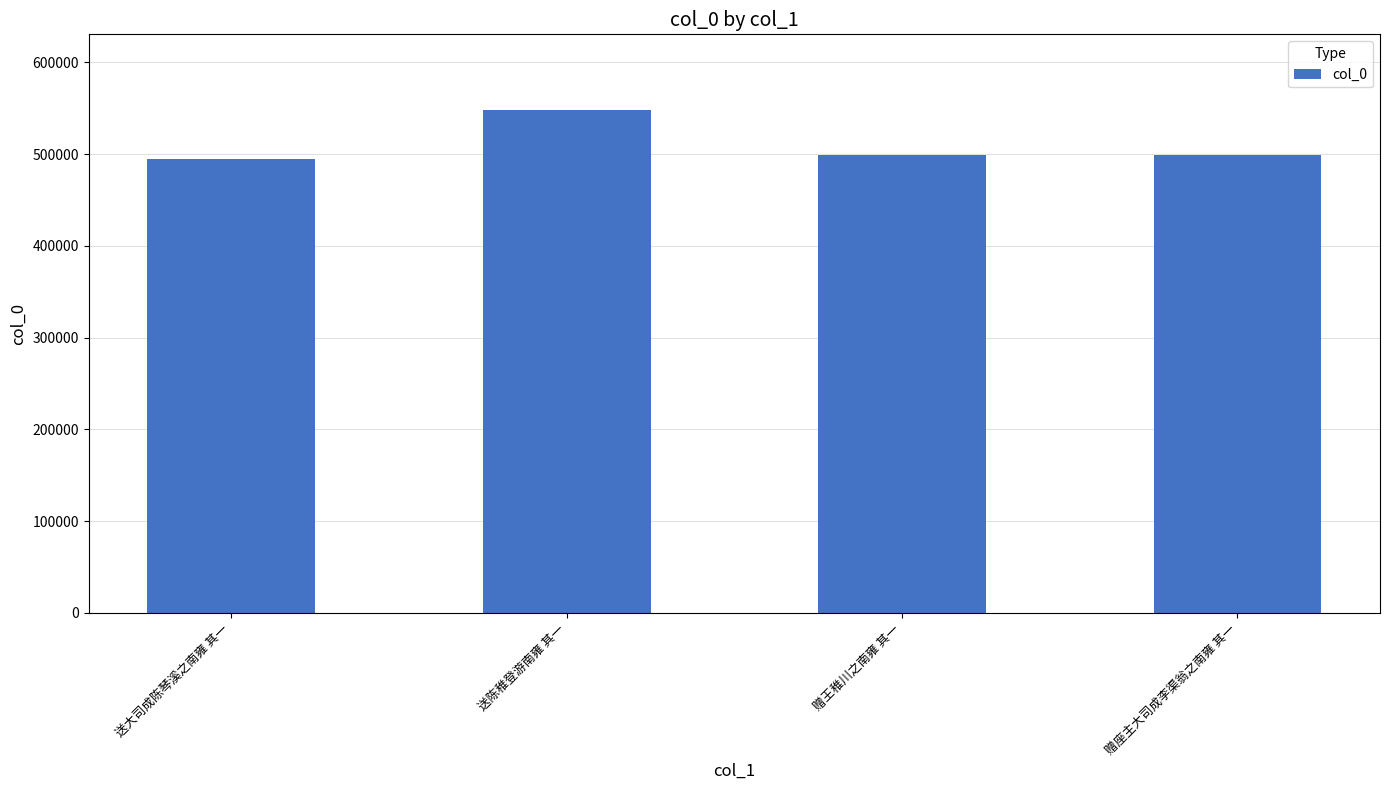

Approximately how many times larger is the value at 赠座主大司成李渠翁之南雍 其一 compared to 送陈稚登游南雍 其一?

0.9